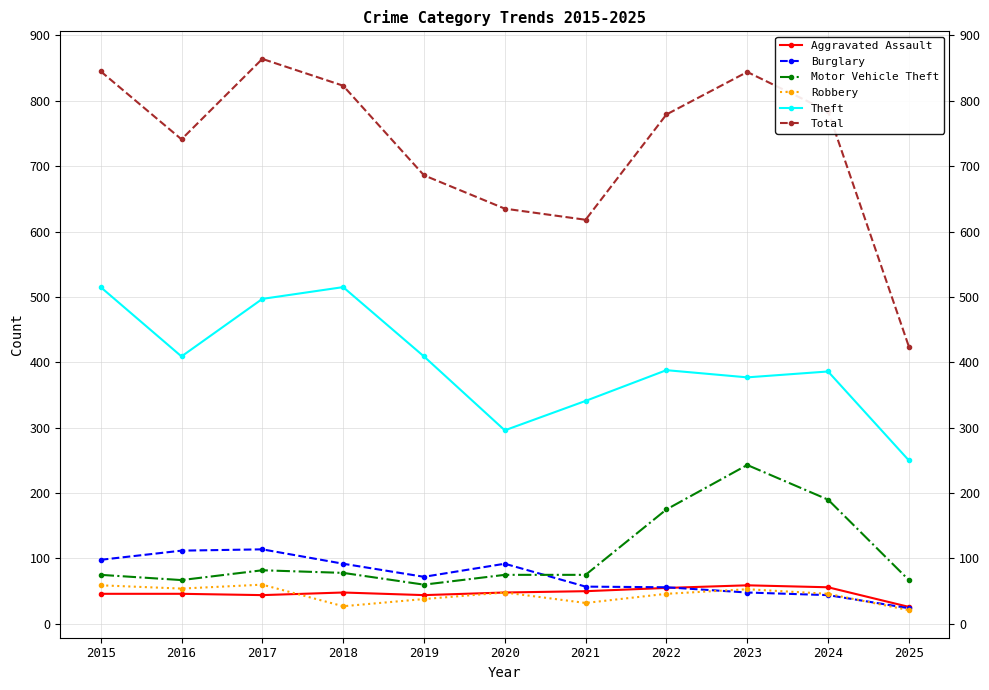

What is the value of the Total point at the 8th from the left?

779